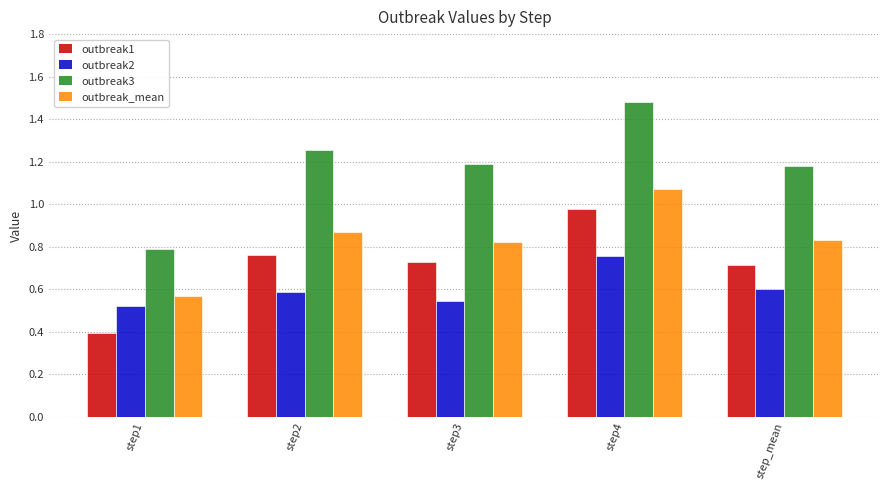

Does the chart contain stacked bars?

No